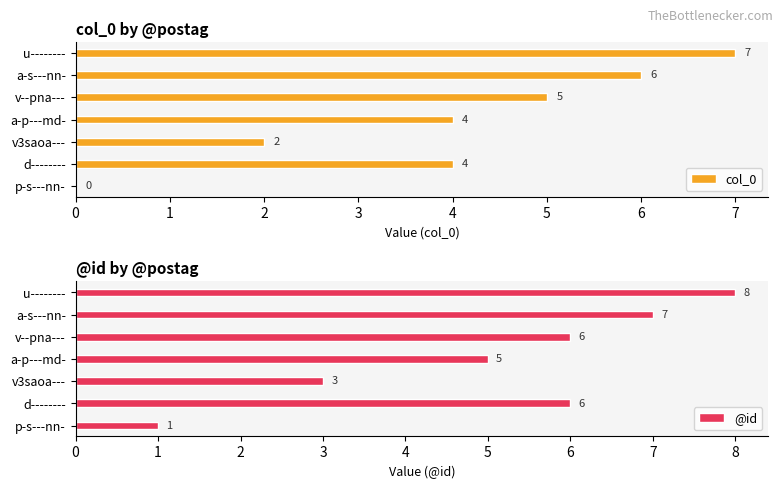

Reading right to left, what are all the values shown in this chart?

col_0: 7	6	5	4	2	4	0
@id: 8	7	6	5	3	6	1